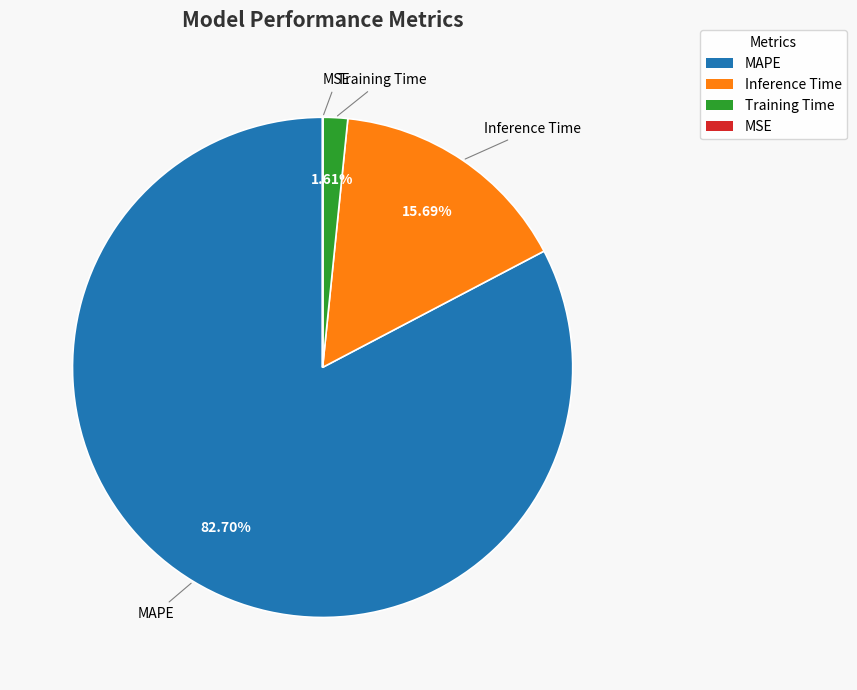

What percentage is NOT represented by Training Time?

98.4%